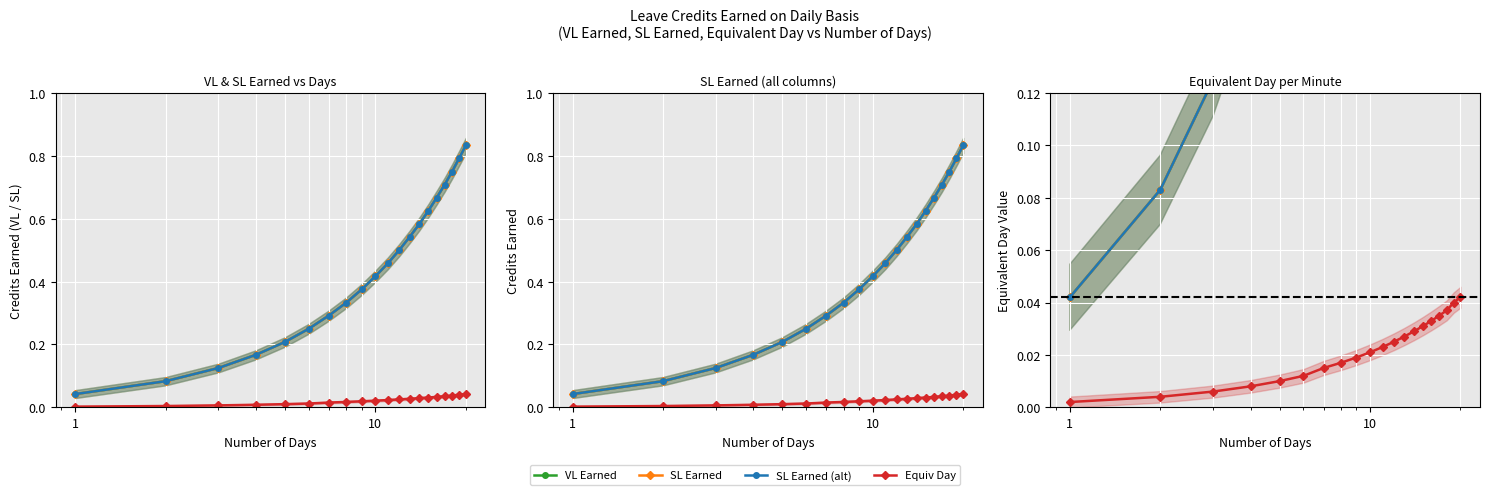

List the series in order of their peak value, highest first.

VL Earned, SL Earned, SL Earned (alt), Equiv Day